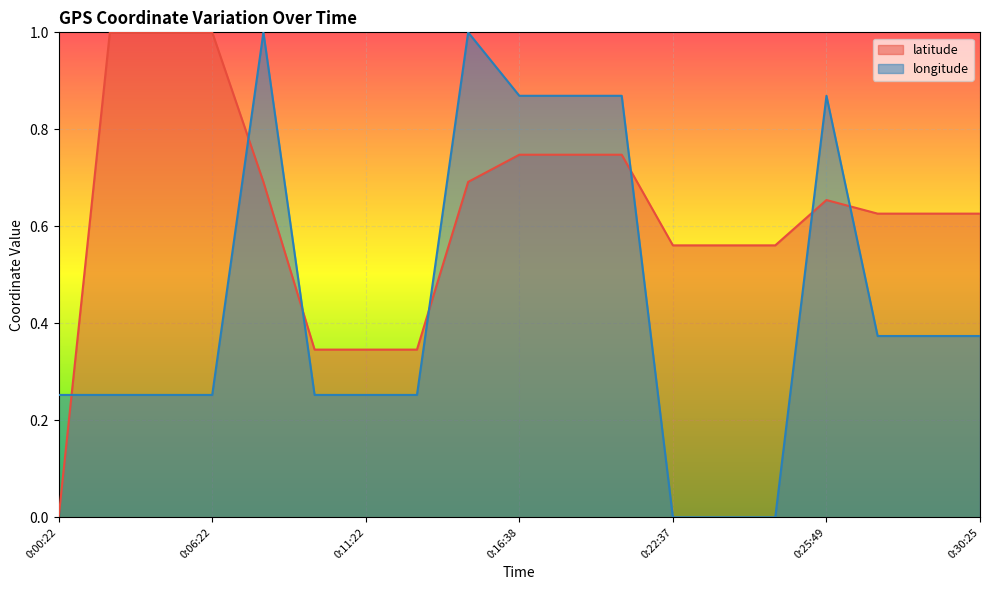

In latitude, how many points are higher than both neighbors (excluding endpoints)?

1